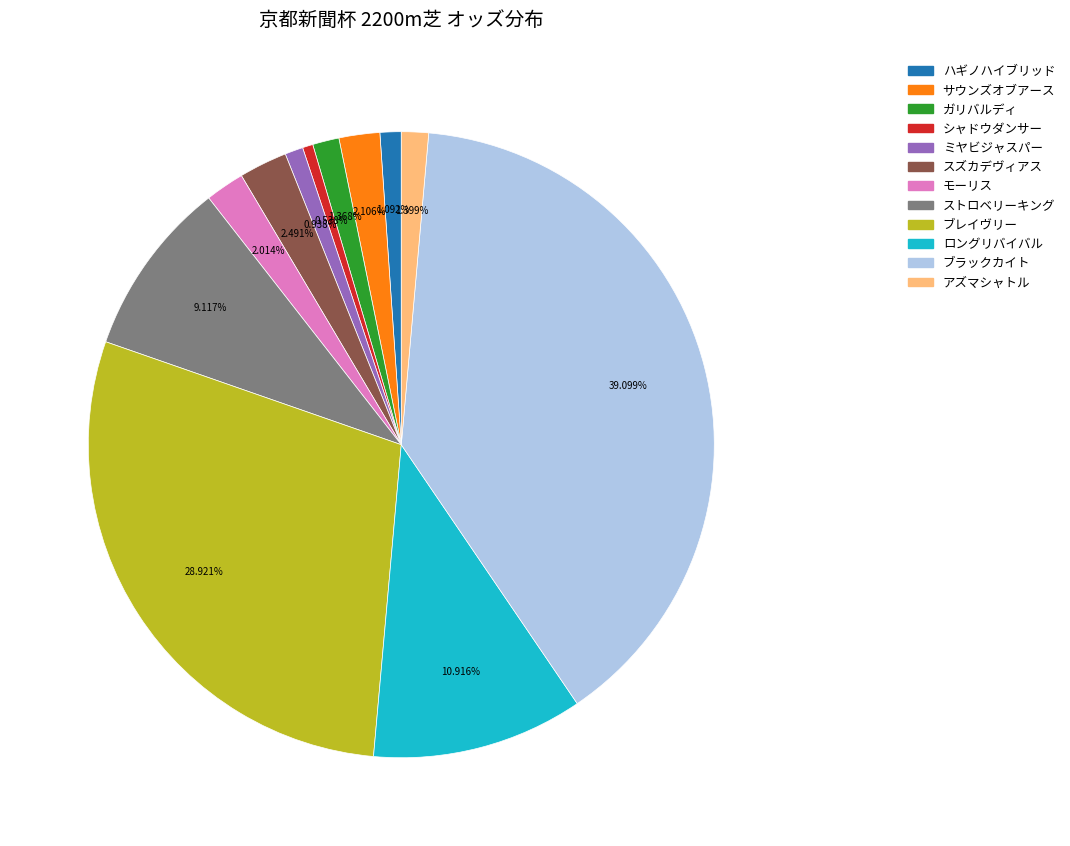

Does any single category account for the majority?

No